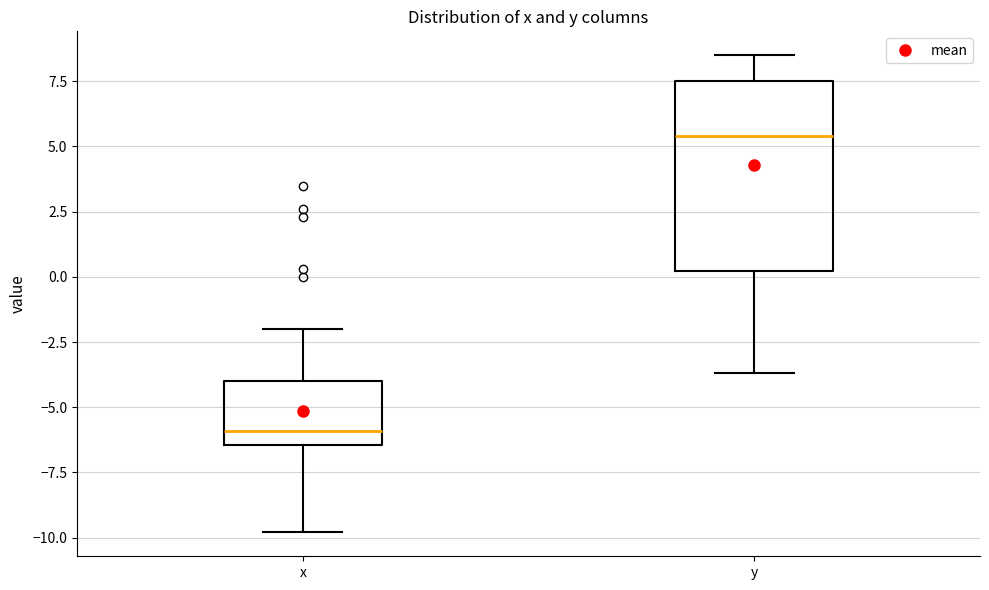

Where does the lower whisker of the box for y end on the y-axis? The values are not printed on the chart, so give them approximately, as read against the axis.

-3.5